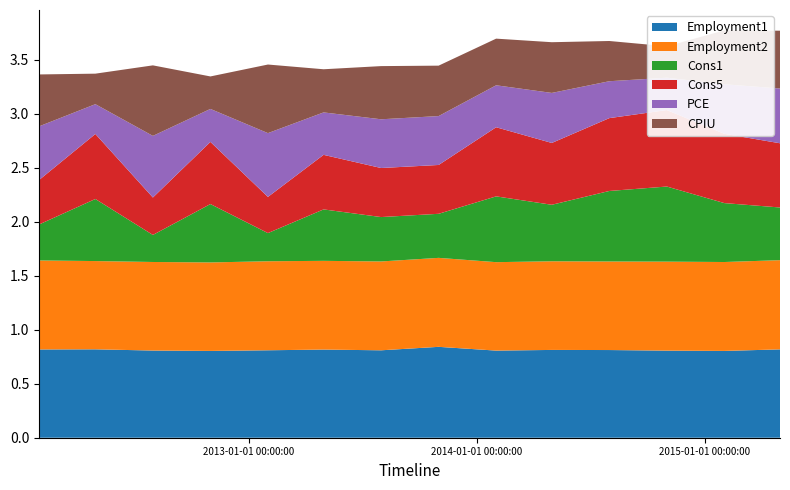

Reading left to right, transcribe all the data shown in this chart.

Employment1: 0=0.8	1=0.8	2=0.8	3=0.8	4=0.8	5=0.8	6=0.8	7=0.8	8=0.8	9=0.8	10=0.8	11=0.8	12=0.8	13=0.8
Employment2: 0=0.8	1=0.8	2=0.8	3=0.8	4=0.8	5=0.8	6=0.8	7=0.8	8=0.8	9=0.8	10=0.8	11=0.8	12=0.8	13=0.8
Cons1: 0=0.3	1=0.6	2=0.3	3=0.5	4=0.3	5=0.5	6=0.4	7=0.4	8=0.6	9=0.5	10=0.7	11=0.7	12=0.5	13=0.5
Cons5: 0=0.4	1=0.6	2=0.3	3=0.6	4=0.3	5=0.5	6=0.5	7=0.5	8=0.6	9=0.6	10=0.7	11=0.7	12=0.6	13=0.6
PCE: 0=0.5	1=0.3	2=0.6	3=0.3	4=0.6	5=0.4	6=0.5	7=0.5	8=0.4	9=0.5	10=0.3	11=0.3	12=0.5	13=0.5
CPIU: 0=0.5	1=0.3	2=0.7	3=0.3	4=0.6	5=0.4	6=0.5	7=0.5	8=0.4	9=0.5	10=0.4	11=0.3	12=0.5	13=0.5